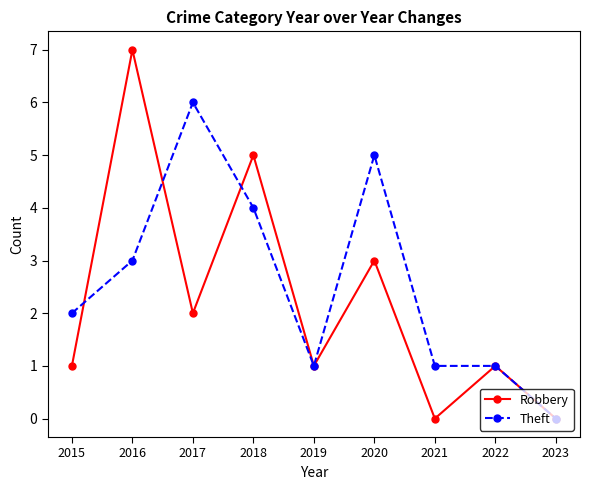

Count the number of data series in this chart.

2